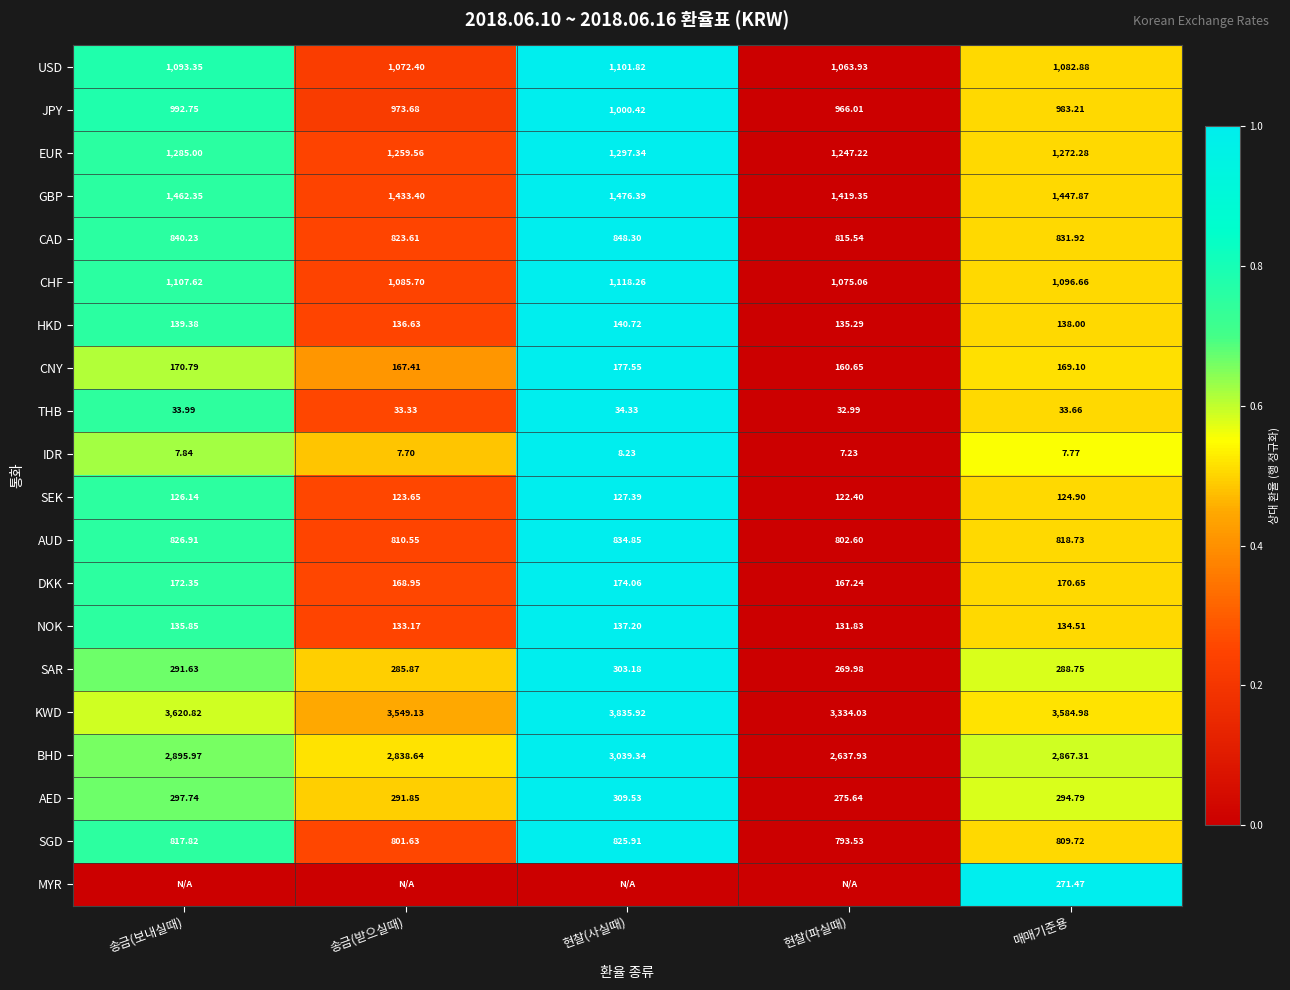

Rank the categories by GBP value from highest to lowest.

현찰(사실때), 송금(보내실때), 매매기준용, 송금(받으실때), 현찰(파실때)